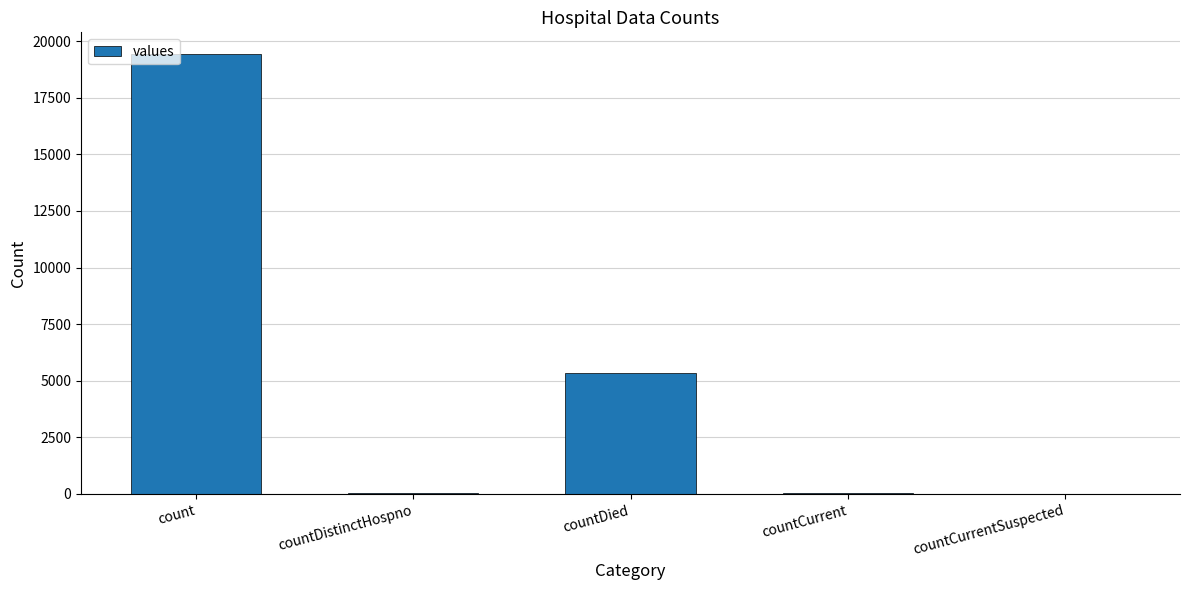

What is the change in value from count to countCurrentSuspected?

-19420